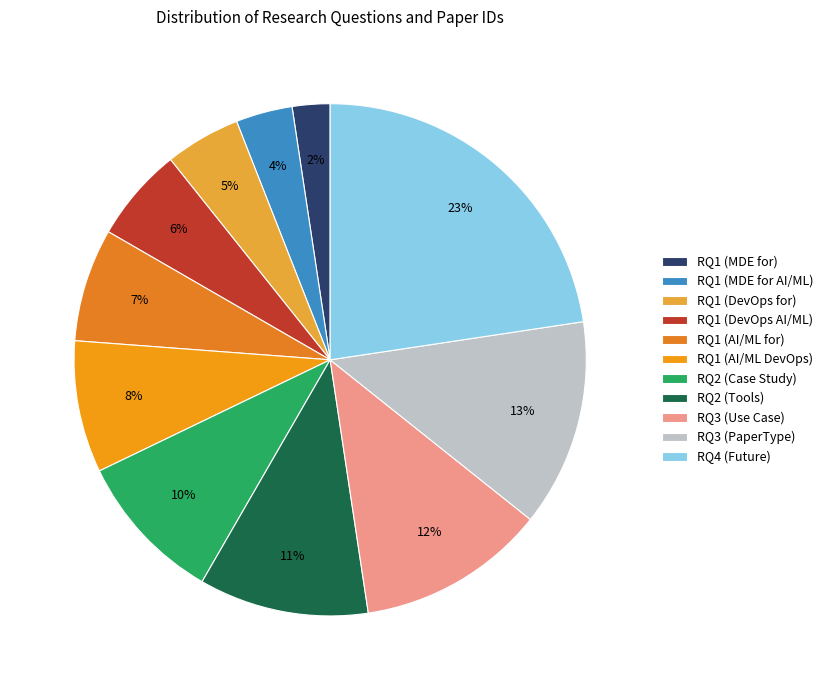

The RQ1 (MDE for) slice represents 1% of the pie. True or false?

False